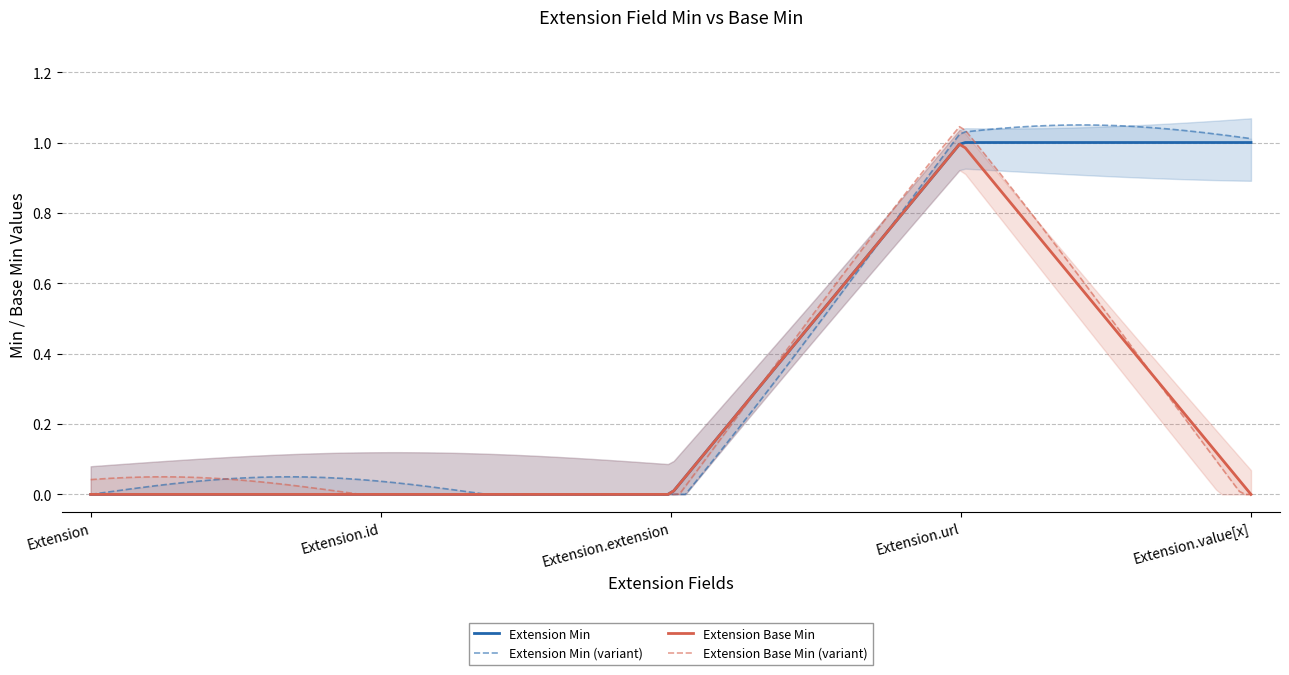

Which series has the largest range (max minus min)?

Extension Min